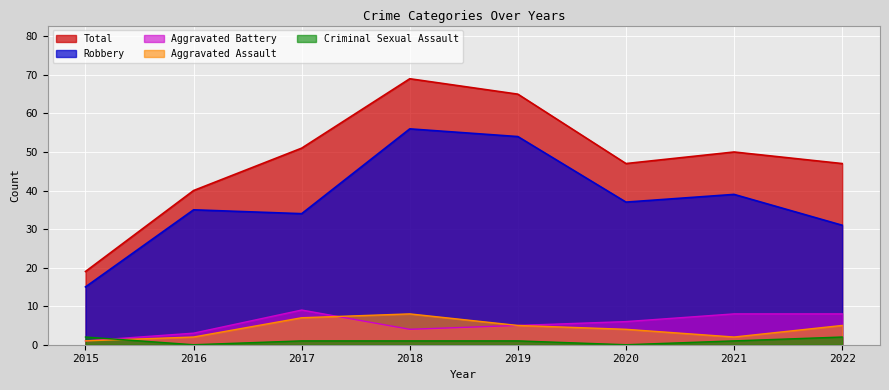

What is the difference between the highest and lowest values at 2021?

49